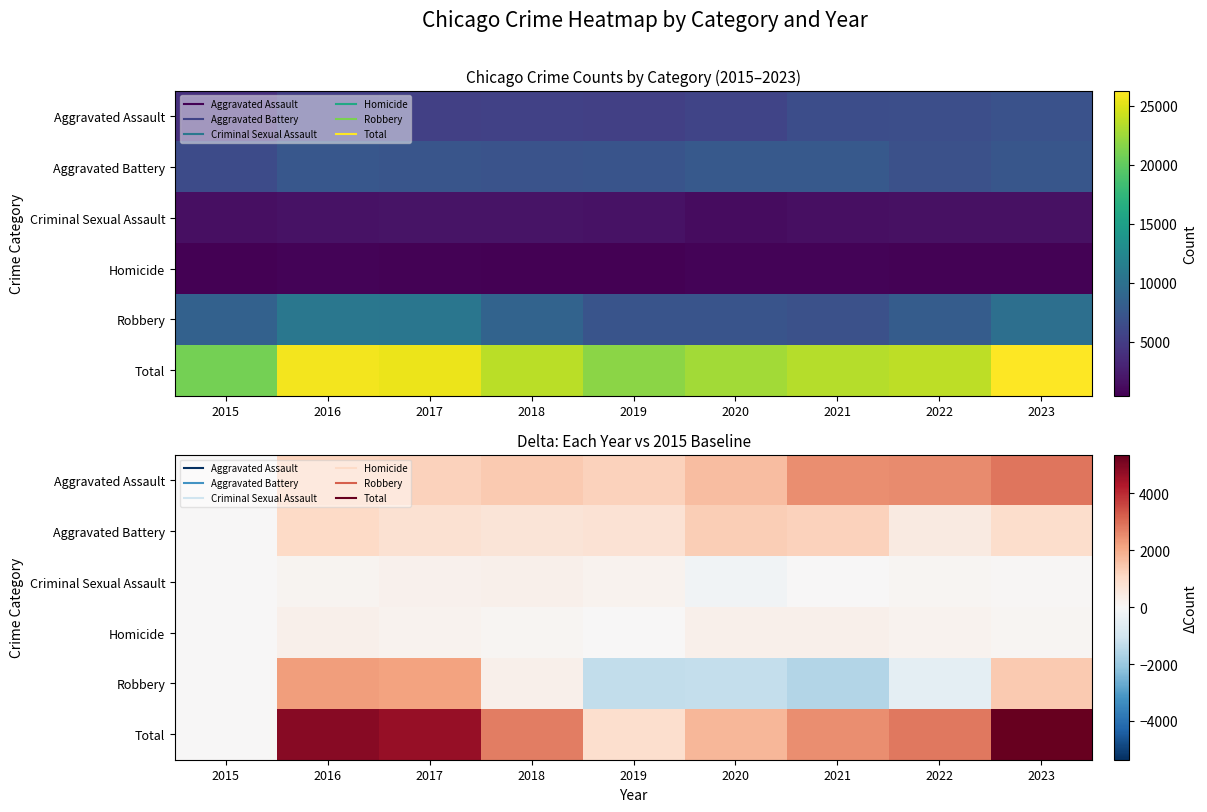

What is the sum of the Criminal Sexual Assault values at 2015 and 2017?

251